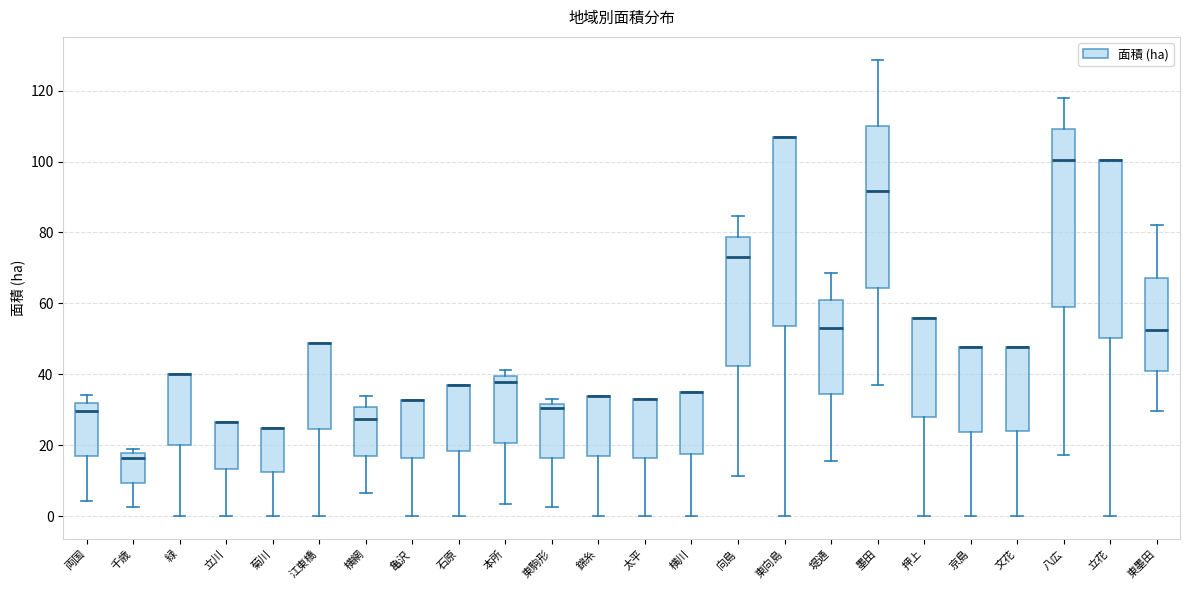

Which box is the tallest, from its lower edge to its upper edge?

東向島